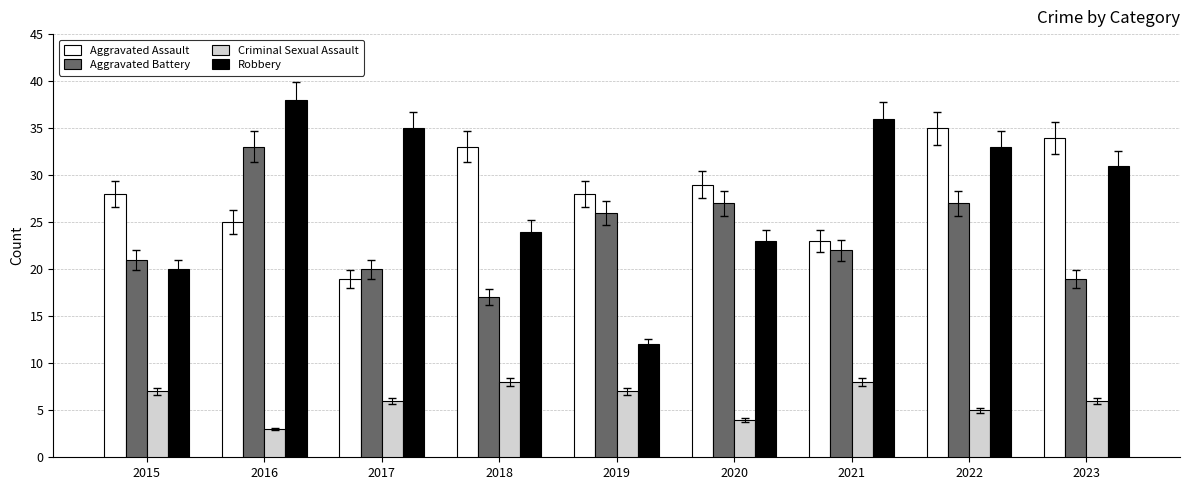

Reading right to left, transcribe all the data shown in this chart.

Aggravated Assault: 2023=34	2022=35	2021=23	2020=29	2019=28	2018=33	2017=19	2016=25	2015=28
Aggravated Battery: 2023=19	2022=27	2021=22	2020=27	2019=26	2018=17	2017=20	2016=33	2015=21
Criminal Sexual Assault: 2023=6	2022=5	2021=8	2020=4	2019=7	2018=8	2017=6	2016=3	2015=7
Robbery: 2023=31	2022=33	2021=36	2020=23	2019=12	2018=24	2017=35	2016=38	2015=20